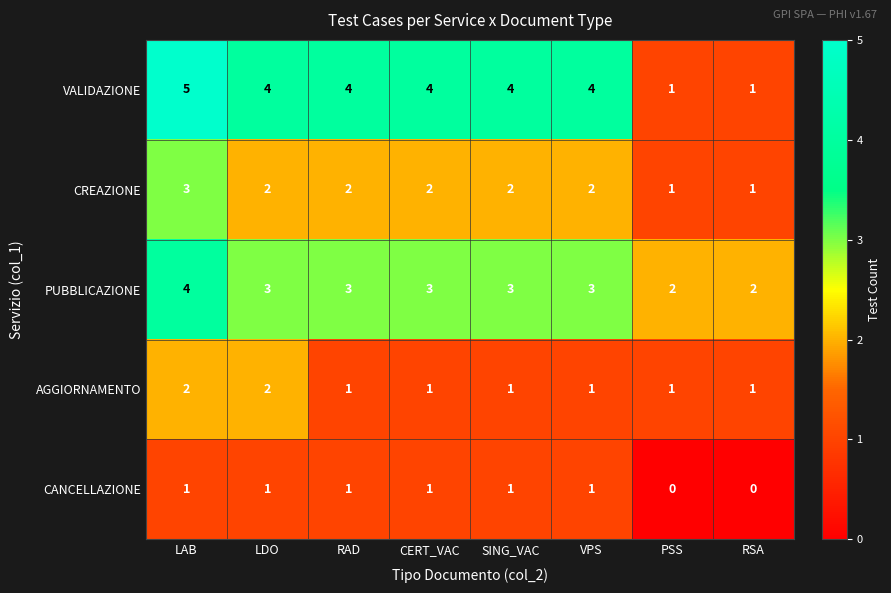

Which category has the highest value in the CREAZIONE series?

LAB